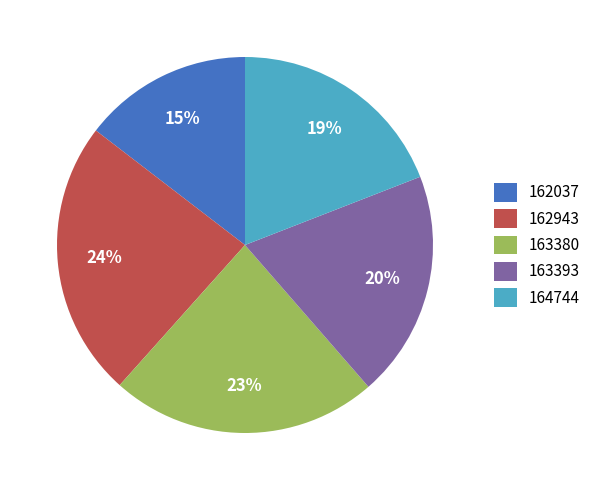

To the nearest percent, what percentage of the pie is 163393?

20%